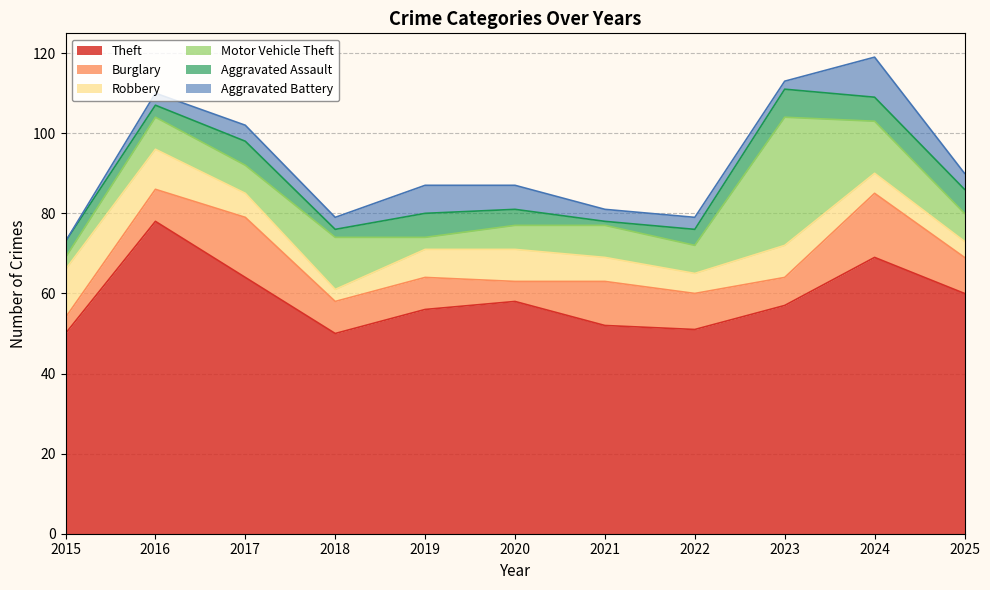

Which series has the widest spread of values?

Motor Vehicle Theft